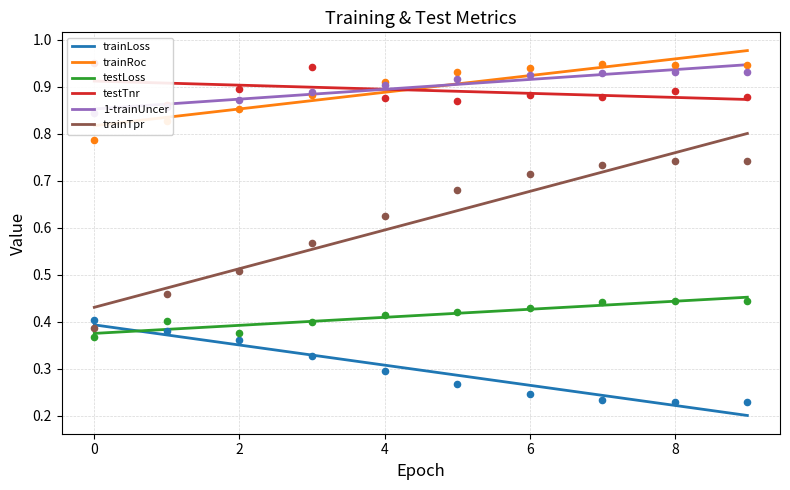

Which series has the largest total across all categories?

1-trainUncer